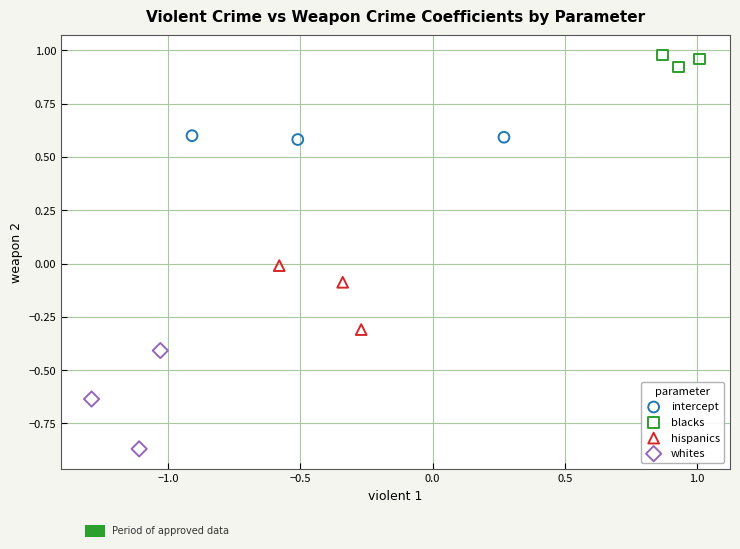

What are all the series names shown in the legend?

intercept, blacks, hispanics, whites